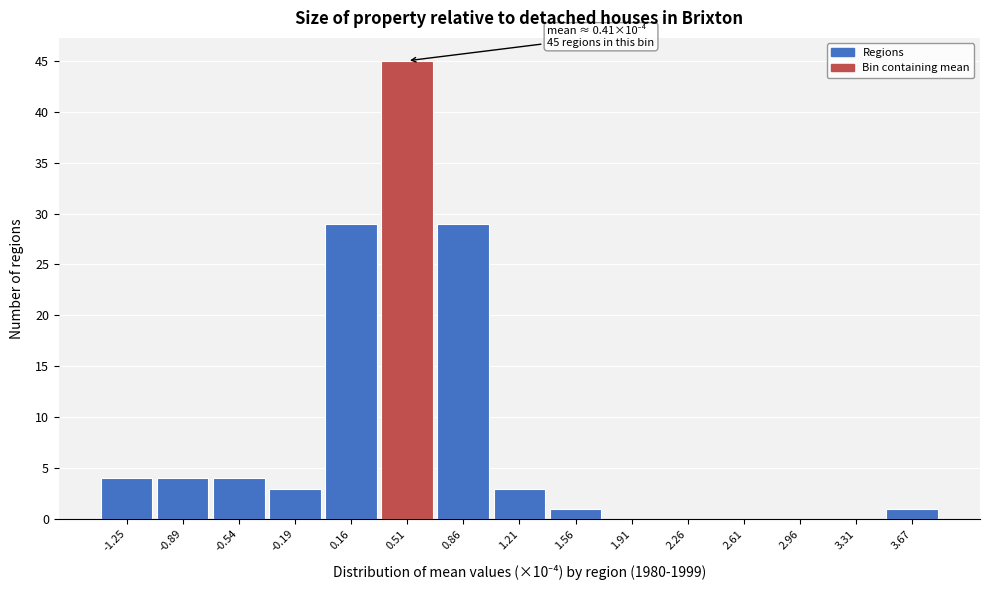

Reading right to left, list all the values displayed in this chart.

3.67=1	3.31=0	2.96=0	2.61=0	2.26=0	1.91=0	1.56=1	1.21=3	0.86=29	0.51=45	0.16=29	-0.19=3	-0.54=4	-0.89=4	-1.25=4